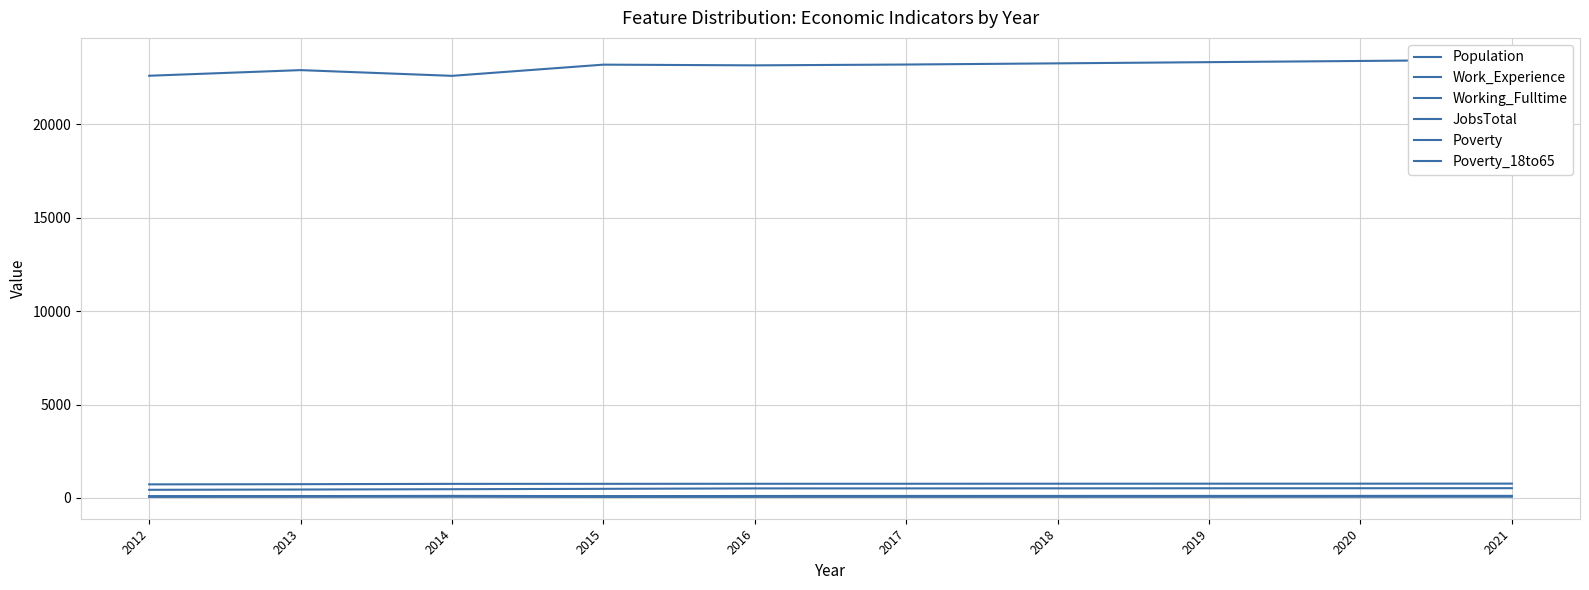

At which category is the sum across all series the highest?

2021